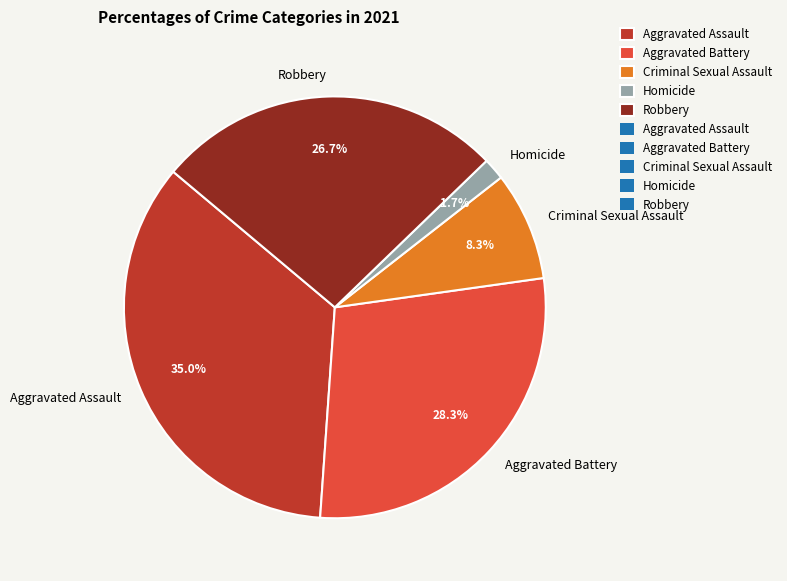

How many segments does this pie chart have?

5